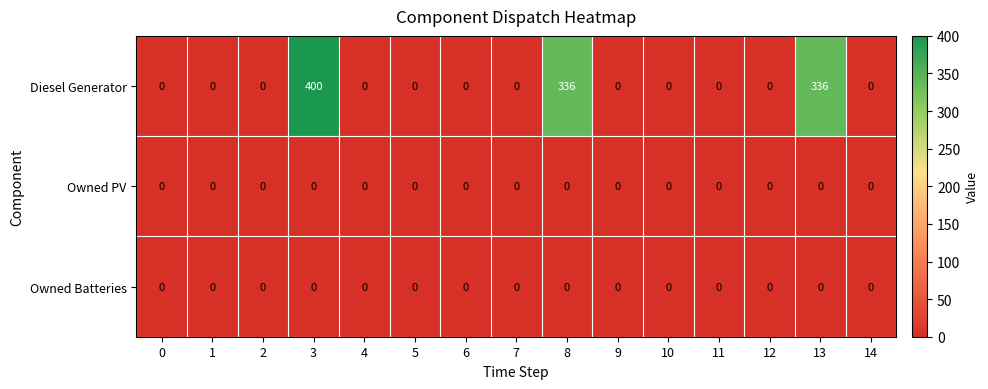

Which series has the largest range (max minus min)?

Diesel Generator